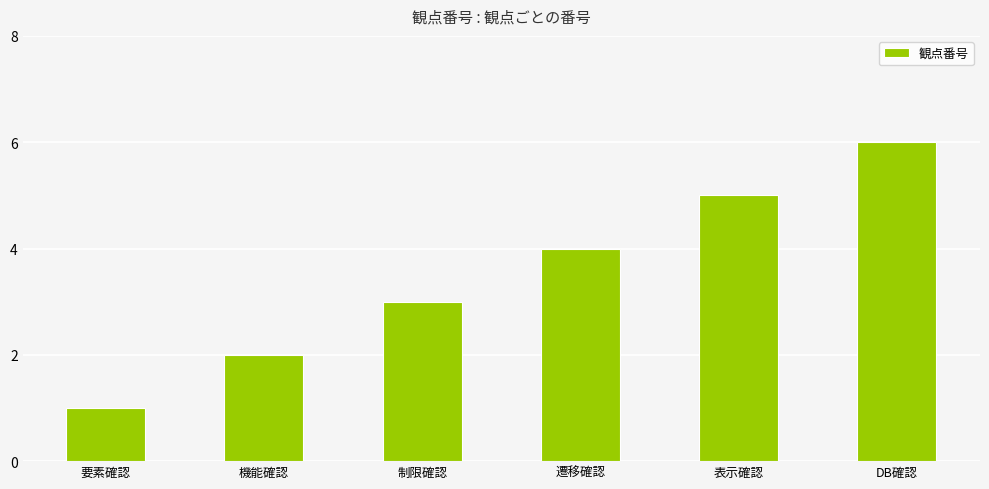

What is the label of the 5th bar from the right?

機能確認